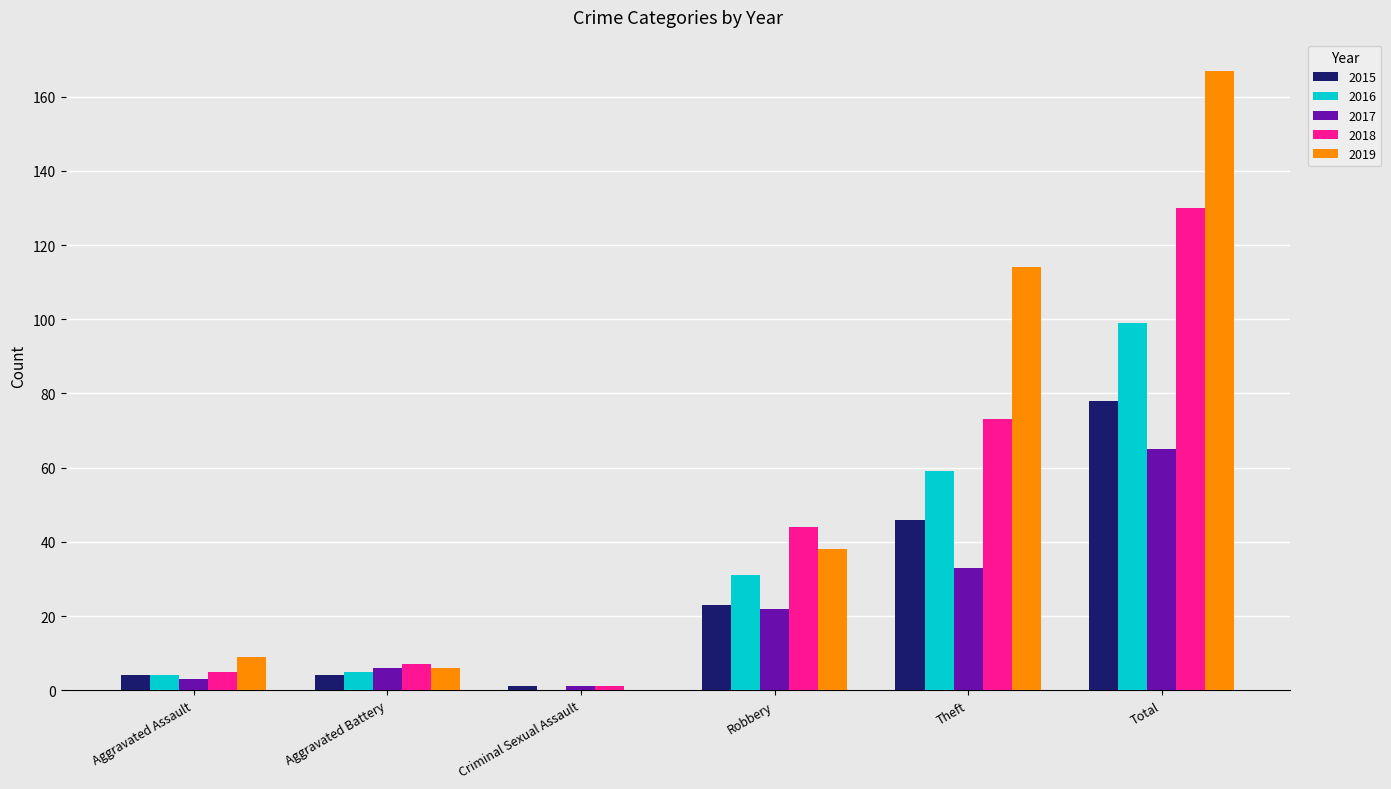

At which label is 2016 closest to 49?

Theft